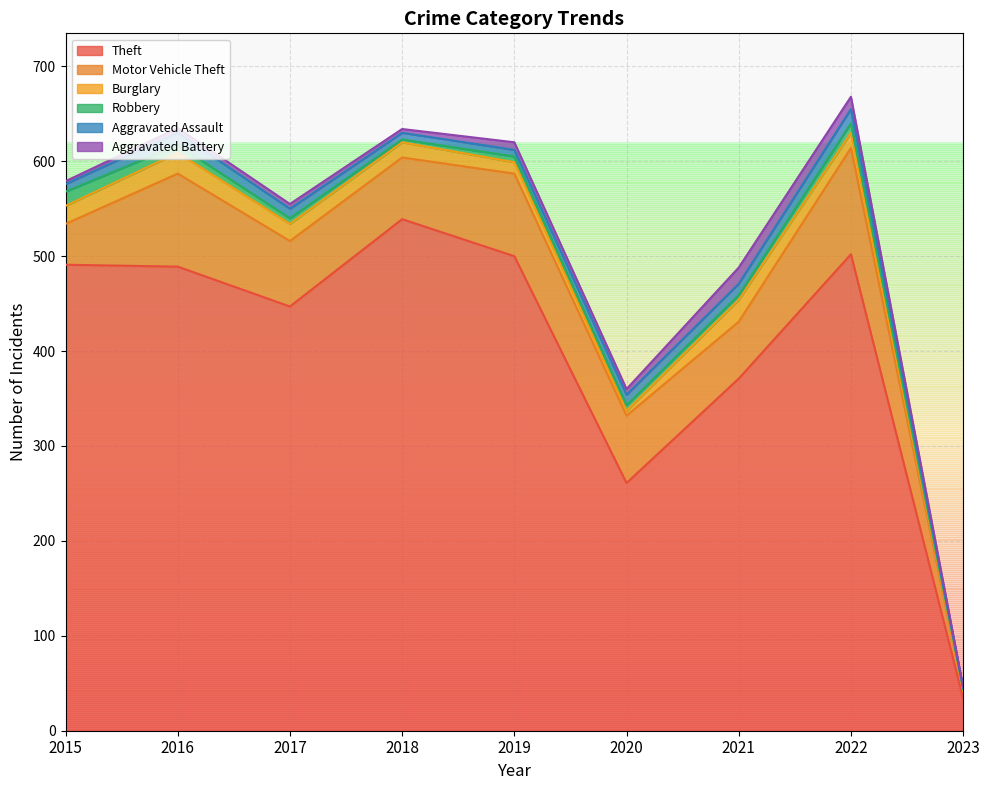

After their last crossing, which series has the higher values: Aggravated Assault or Burglary?

Burglary